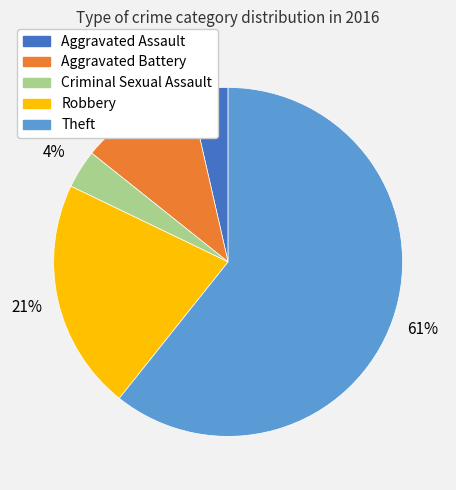

How many slices are in this pie chart?

5